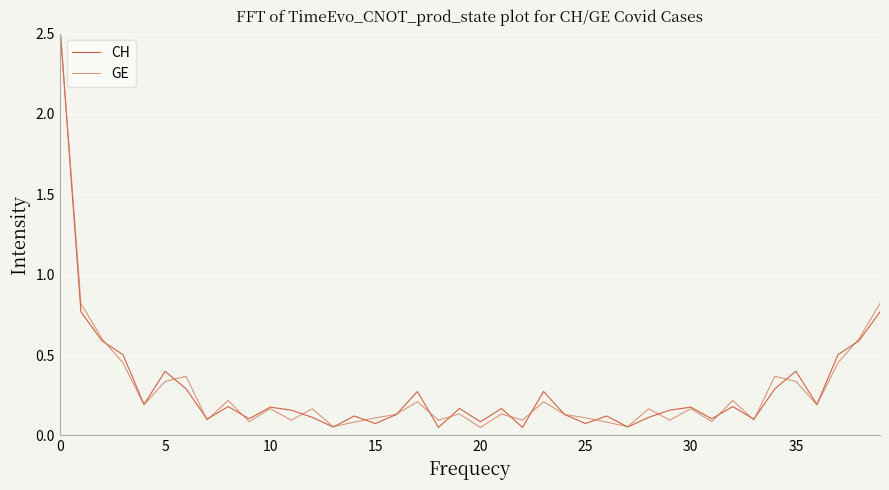

Reading left to right, extract all data points from this chart.

CH: 2.5	0.8	0.6	0.5	0.2	0.4	0.3	0.1	0.2	0.1	0.2	0.2	0.1	0.1	0.1	0.1	0.1	0.3	0.1	0.2	0.1	0.2	0.1	0.3	0.1	0.1	0.1	0.1	0.1	0.2	0.2	0.1	0.2	0.1	0.3	0.4	0.2	0.5	0.6	0.8
GE: 2.5	0.8	0.6	0.5	0.2	0.3	0.4	0.1	0.2	0.1	0.2	0.1	0.2	0.1	0.1	0.1	0.1	0.2	0.1	0.1	0.1	0.1	0.1	0.2	0.1	0.1	0.1	0.1	0.2	0.1	0.2	0.1	0.2	0.1	0.4	0.3	0.2	0.5	0.6	0.8